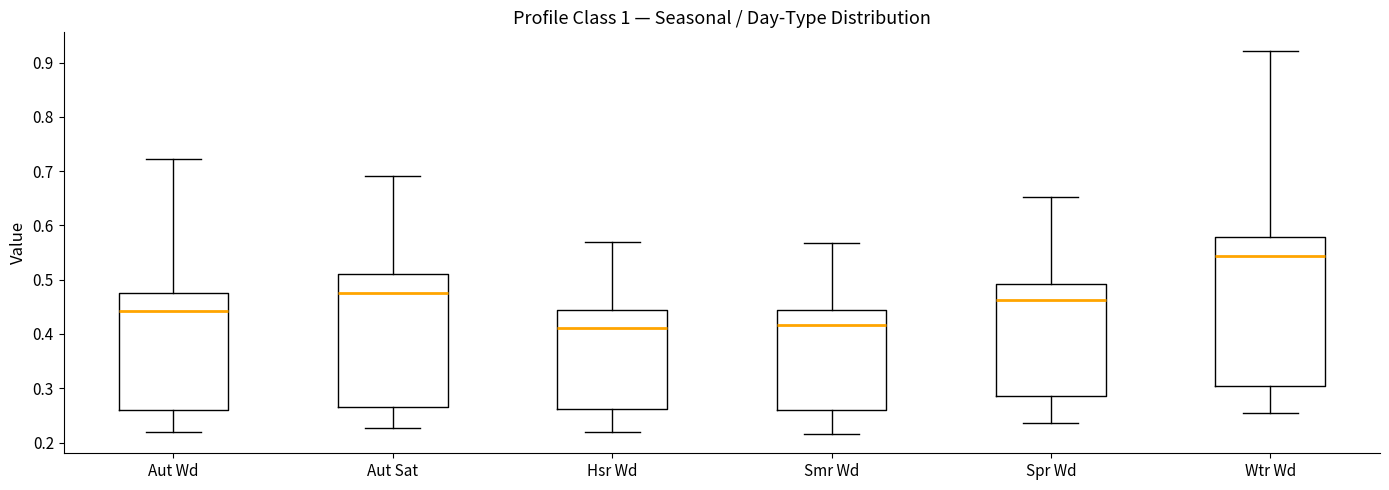

Comparing the boxes themselves (not the whiskers), which one is the tallest?

Wtr Wd